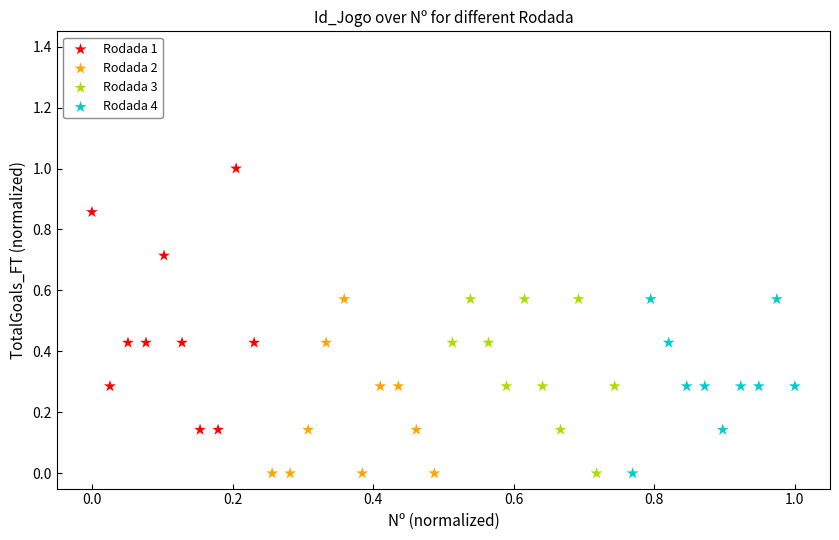

Which series has the widest spread of Y values?

Rodada 1